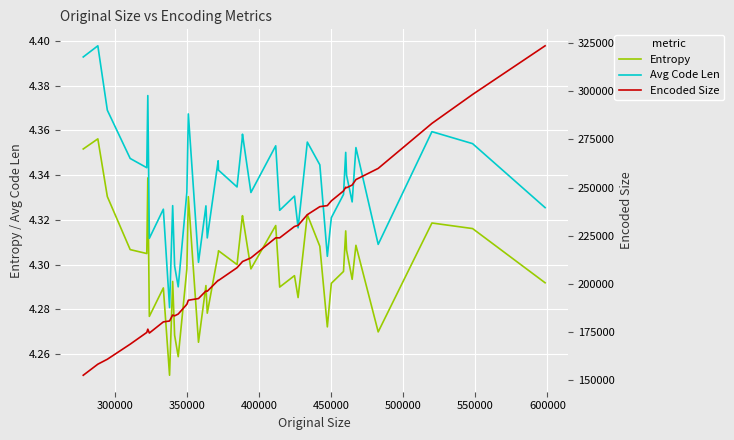

What are all the series names shown in the legend?

Entropy, Avg Code Len, Encoded Size